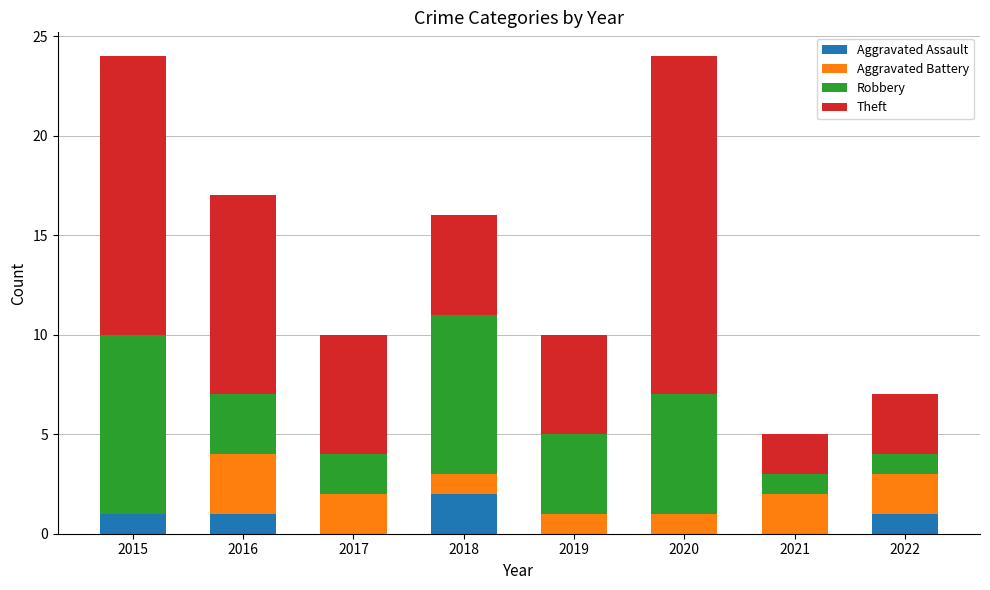

Is it true that Aggravated Assault equals -1 at 2021?

False